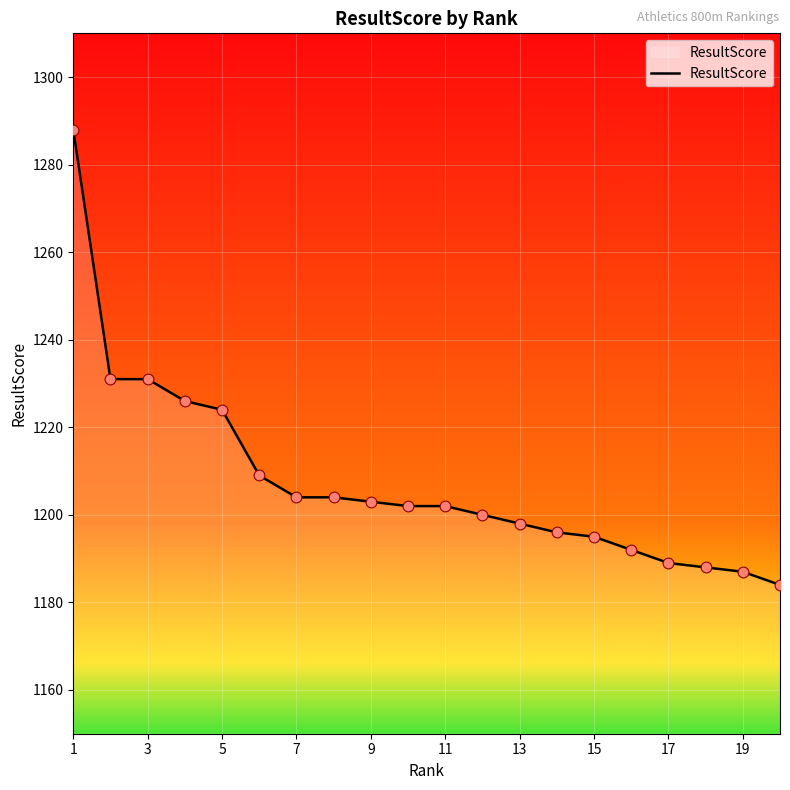

What is the smallest value displayed?

1184